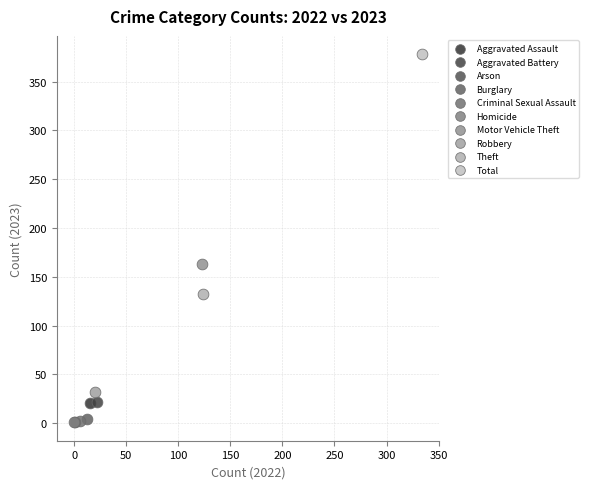

What are all the series names shown in the legend?

Aggravated Assault, Aggravated Battery, Arson, Burglary, Criminal Sexual Assault, Homicide, Motor Vehicle Theft, Robbery, Theft, Total